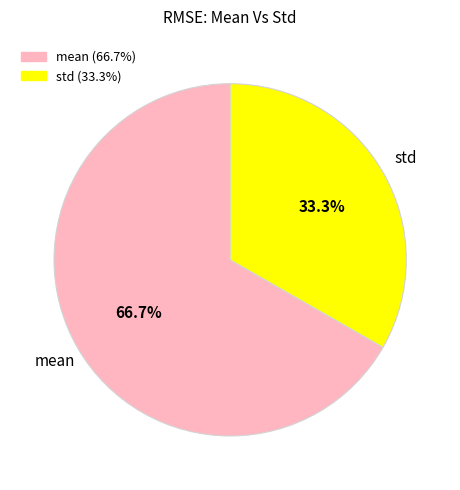

Which category has the smallest portion of the pie?

std